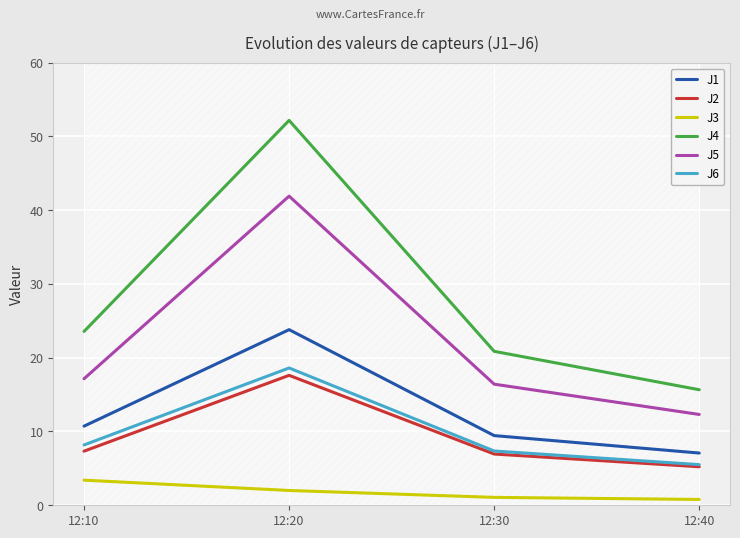

How many values in the J1 series exceed 10?

2